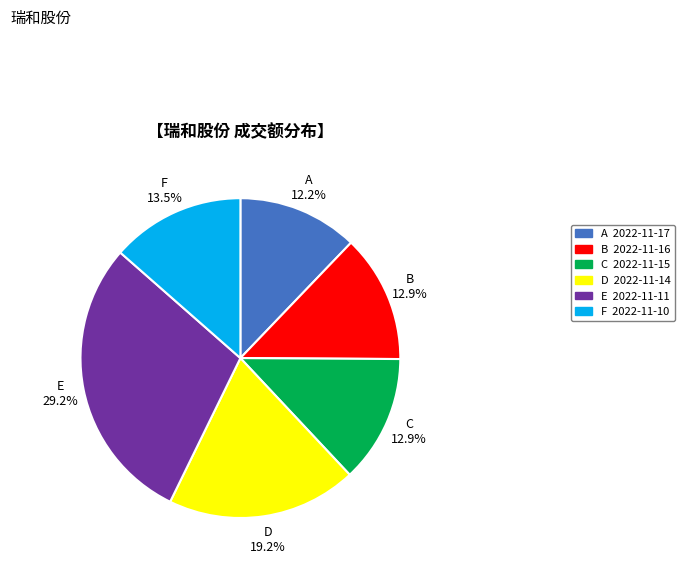

How many slices are in this pie chart?

6